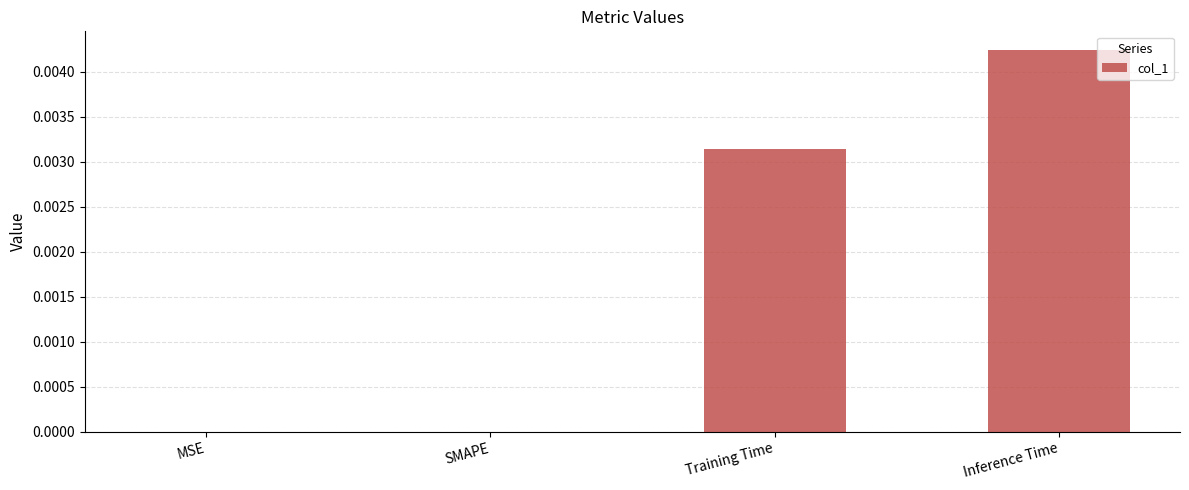

Are the bars grouped side by side (vs. stacked)?

No